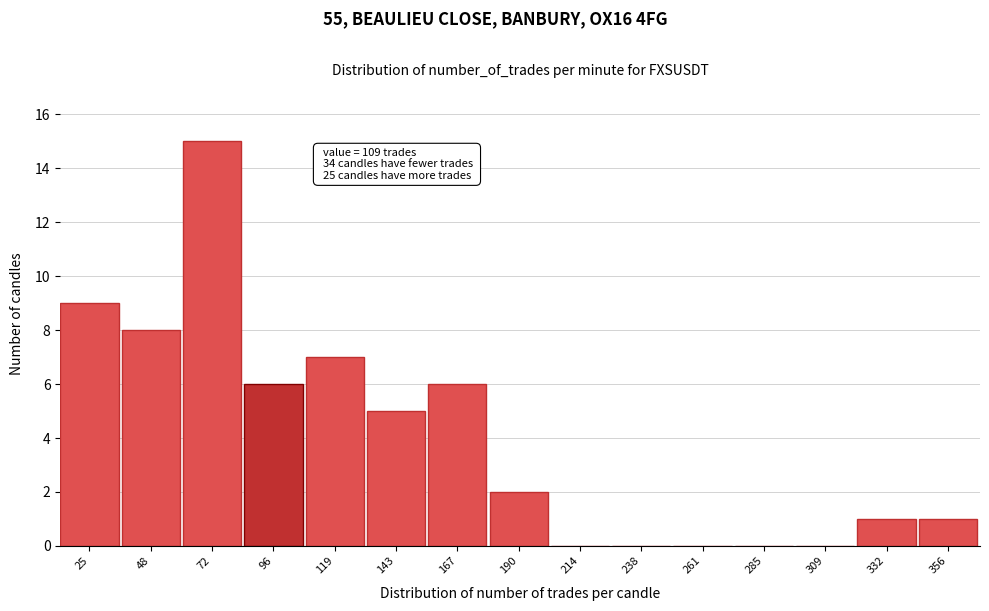

Reading left to right, what are all the values shown in this chart?

25=9	48=8	72=15	96=6	119=7	143=5	167=6	190=2	214=0	238=0	261=0	285=0	309=0	332=1	356=1